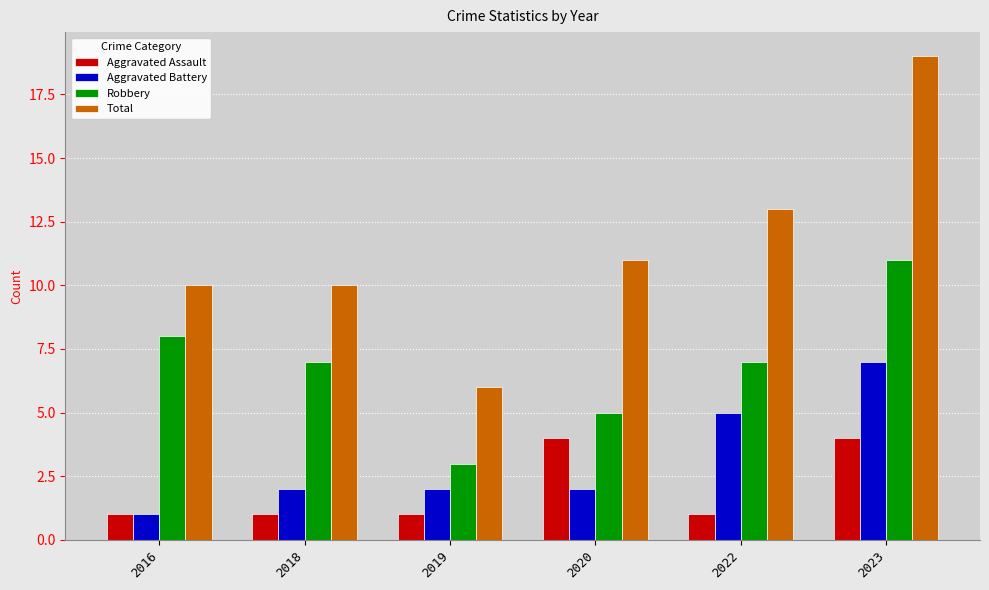

Count the number of categories in the chart.

6